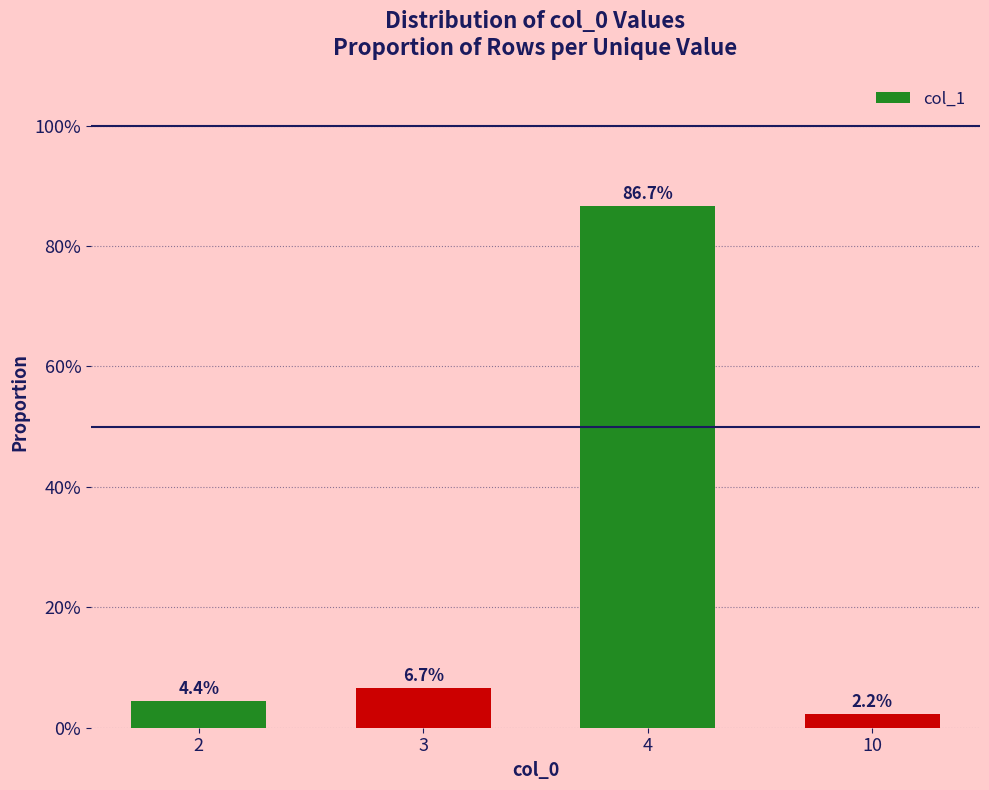

What is the difference between the maximum and minimum values?

0.8